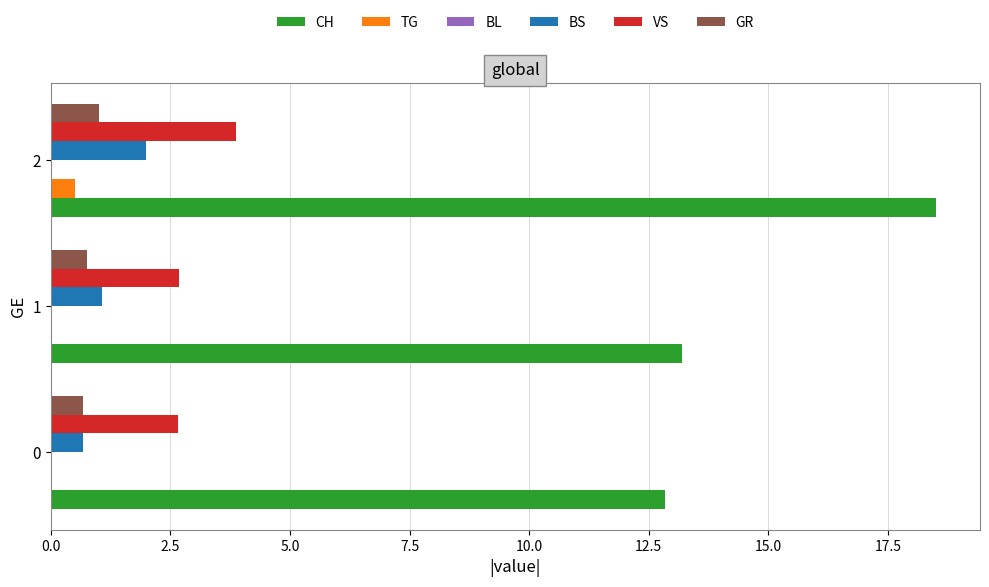

Is the value of BS at 0 greater than the value of VS at 0?

No